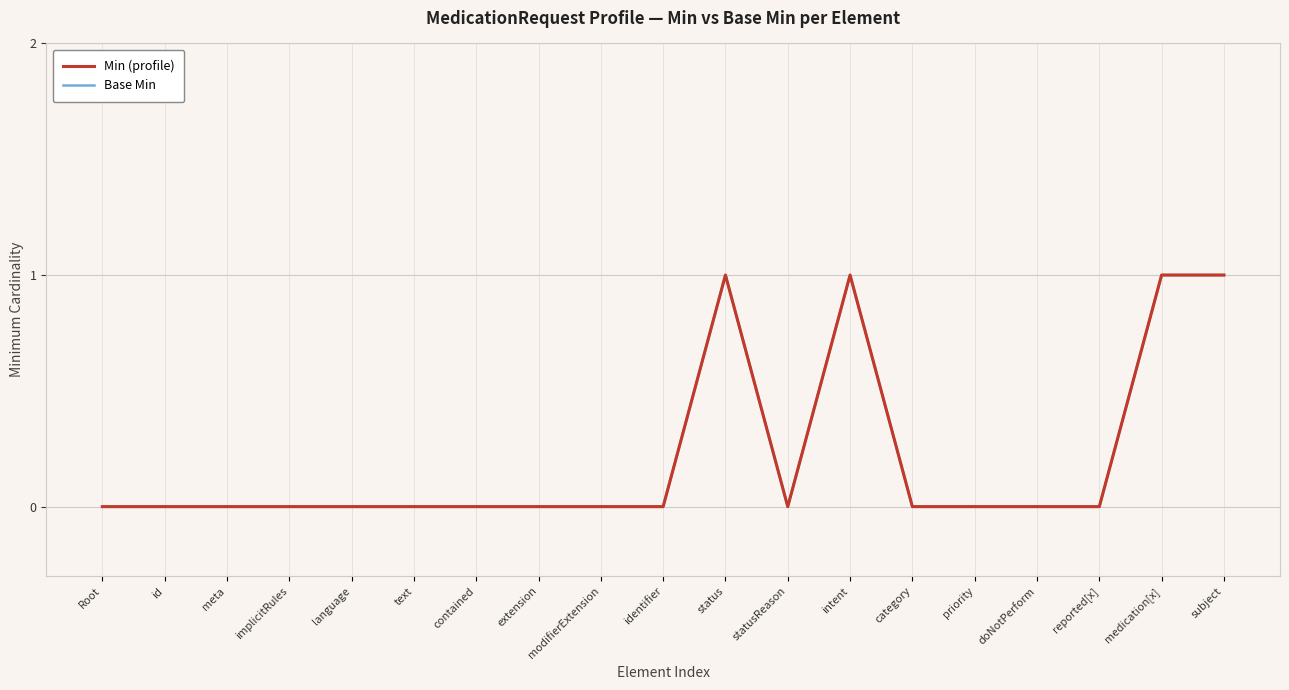

What is the label of the 7th point from the right?

intent